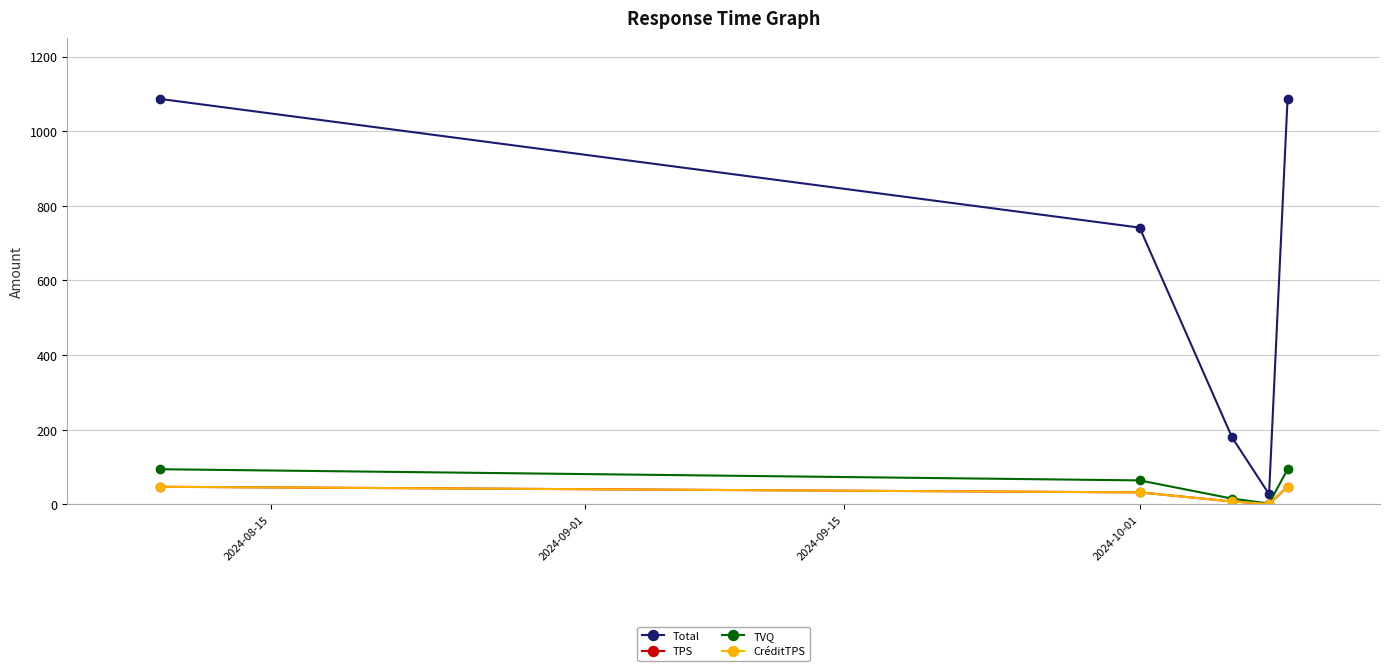

Does the chart have visible grid lines?

Yes